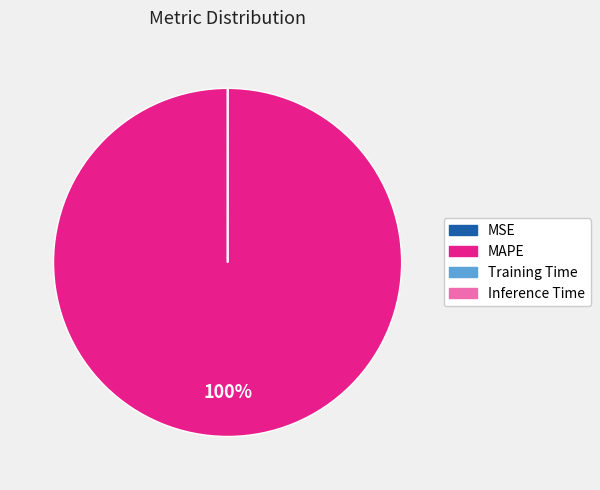

To the nearest percent, what is the difference between the largest and smallest slice percentages?

100%